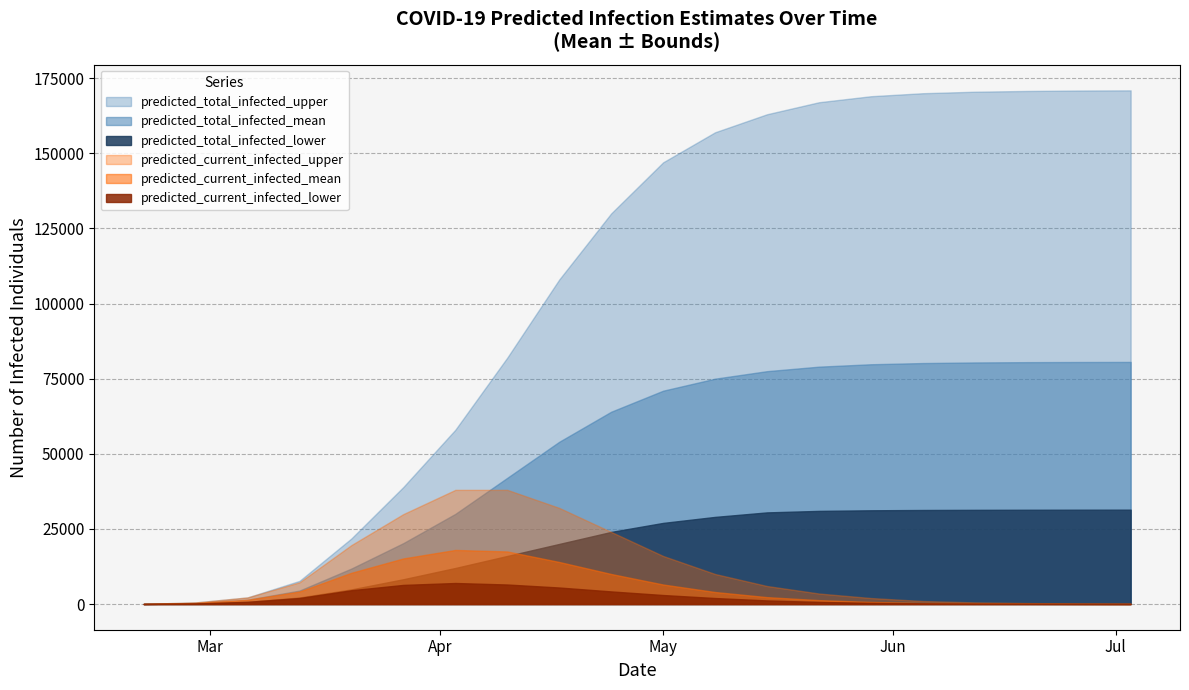

Which has a higher value, 2020-04-10 or 2020-04-17?

2020-04-17